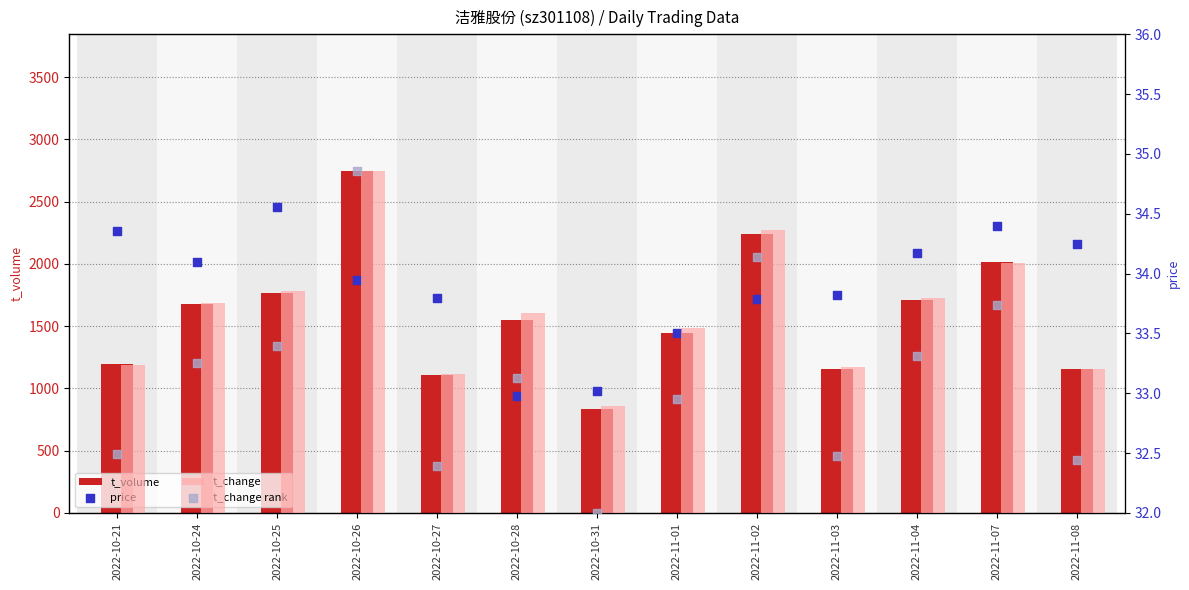

What are all the series names shown in the legend?

t_volume, price, t_change, t_change rank